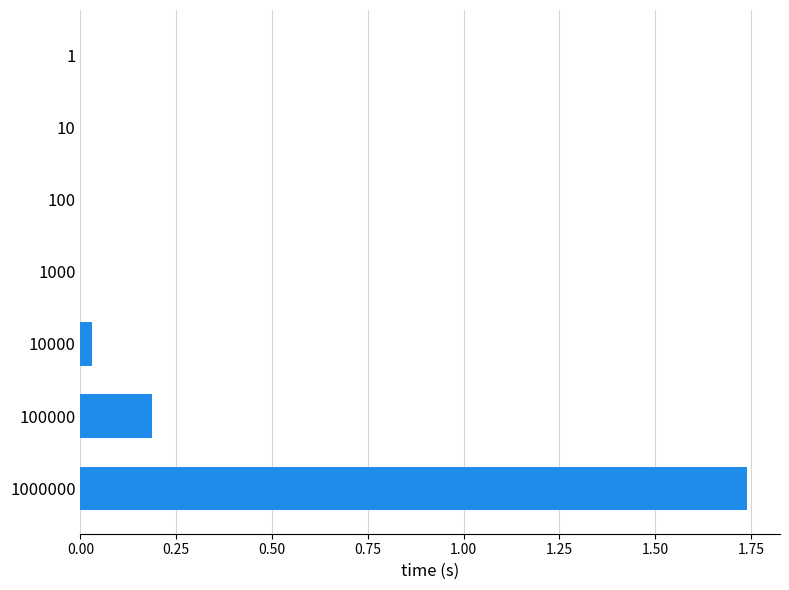

The chart shows a value of -0.9 at 100. True or false?

False